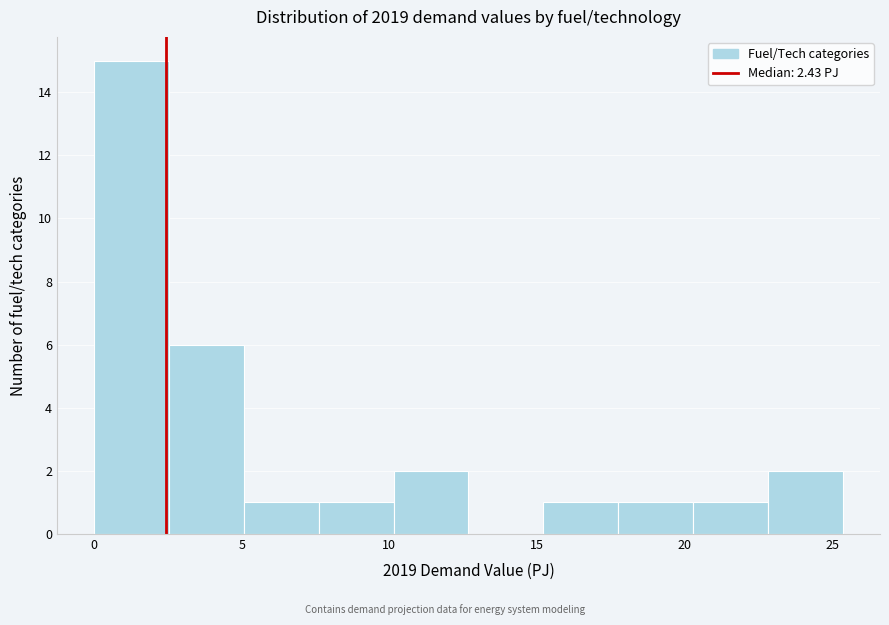

Reading left to right, list every bar in this chart as the range it spans on the x-axis followed by its height. Neither the bar edges nor the heights are printed on the chart, so give them approximately, as read against the axes.

0.0 to 2.5: 15
2.5 to 5.0: 6
5.0 to 7.5: 1
7.5 to 10.0: 1
10.0 to 12.5: 2
12.5 to 15.0: 0
15.0 to 18.0: 1
18.0 to 20.5: 1
20.5 to 23.0: 1
23.0 to 25.5: 2